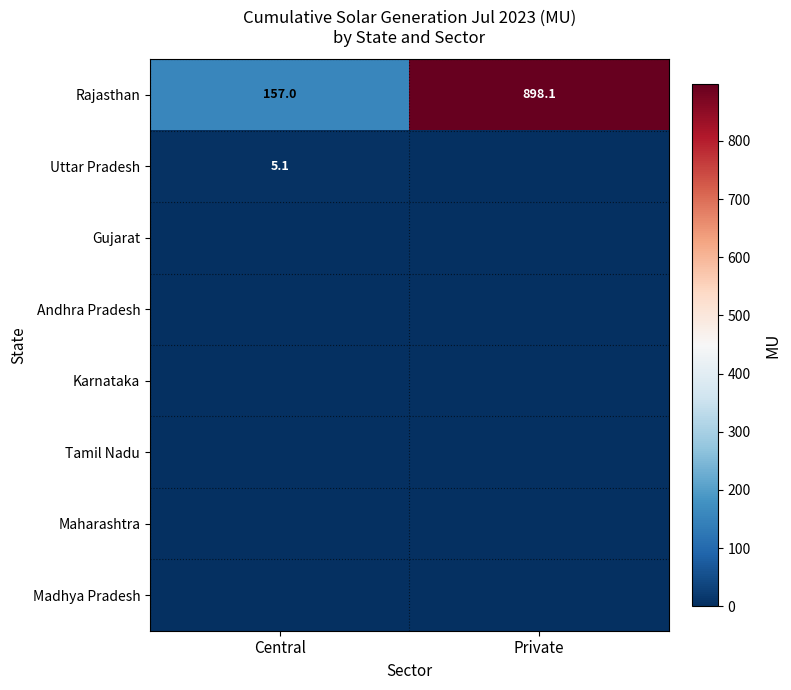

What is the sum of the Rajasthan values at Private and Central?

1055.1